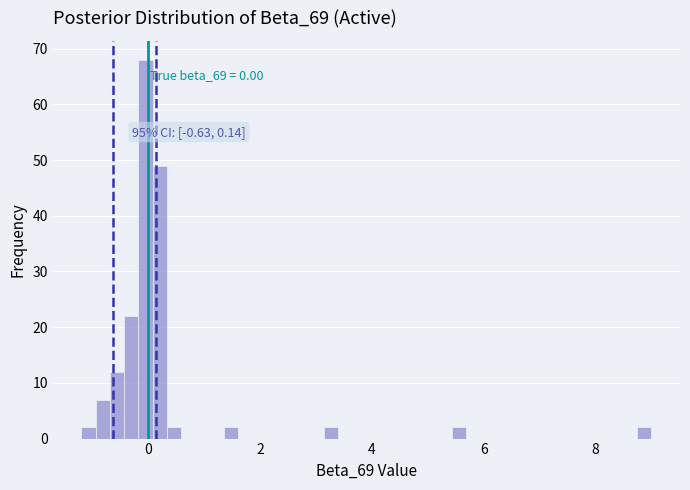

Read against the x-axis, roughly where is the centre of the tallest bar?

0.0